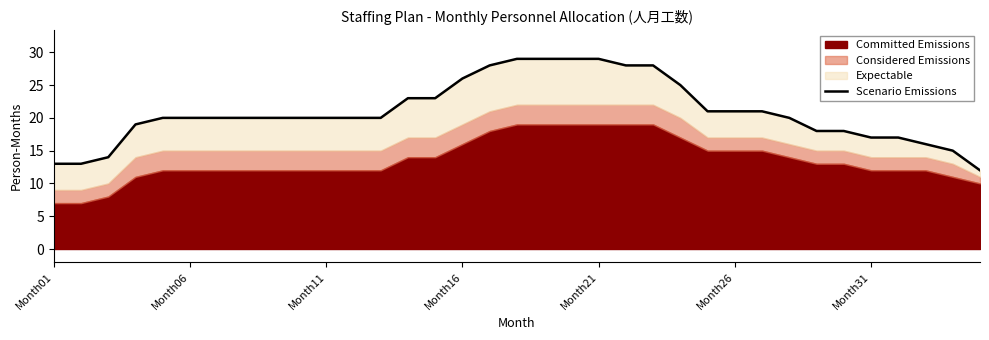

What is the sum of all values?

732